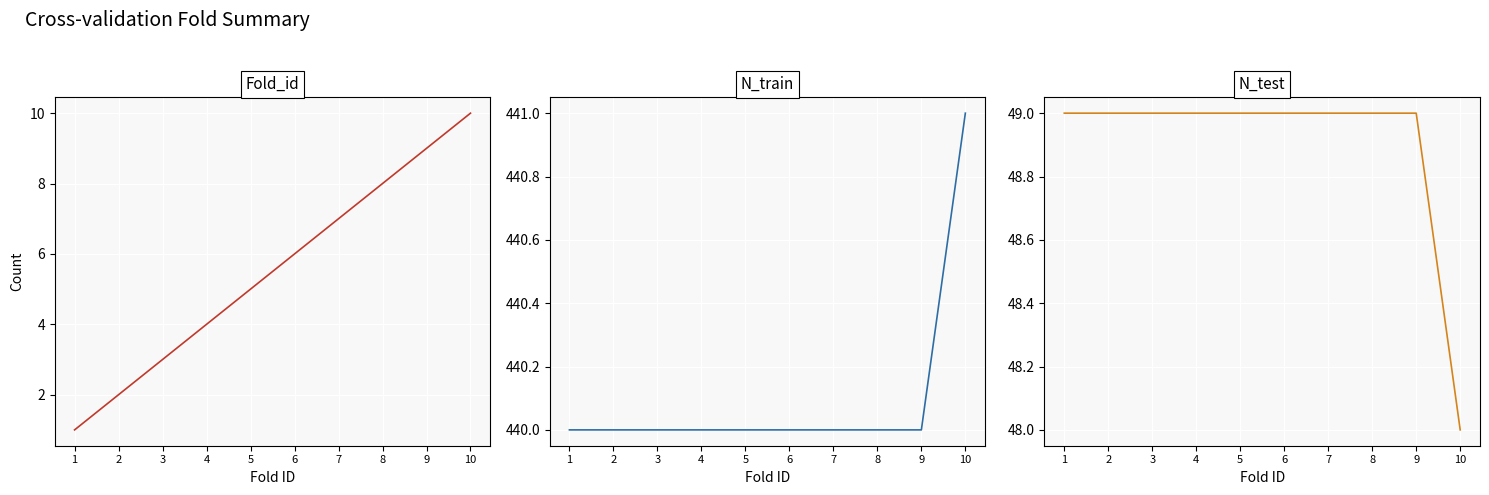

Reading left to right, extract all data points from this chart.

Fold_id: 1=1	2=2	3=3	4=4	5=5	6=6	7=7	8=8	9=9	10=10
N_train: 1=440	2=440	3=440	4=440	5=440	6=440	7=440	8=440	9=440	10=441
N_test: 1=49	2=49	3=49	4=49	5=49	6=49	7=49	8=49	9=49	10=48